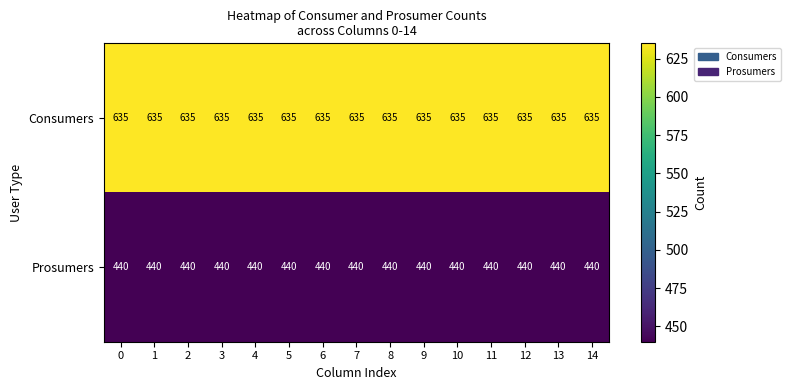

List the series in order of their overall mean, lowest first.

Prosumers, Consumers